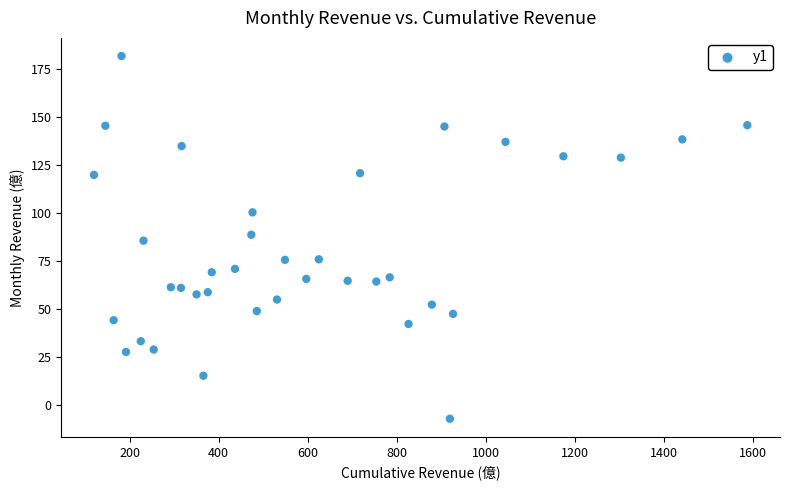

What is the range of Y values (max minus min)?

188.9